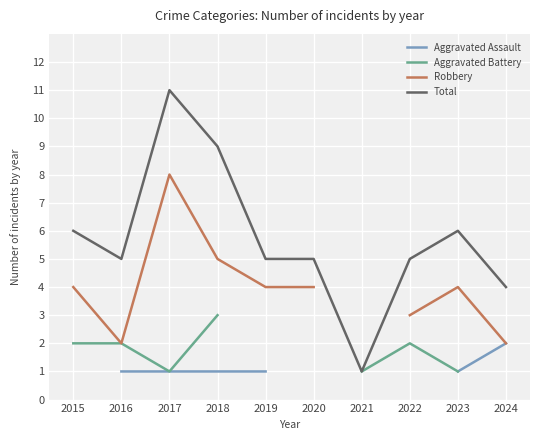

Where is the first local maximum for Total?

2017